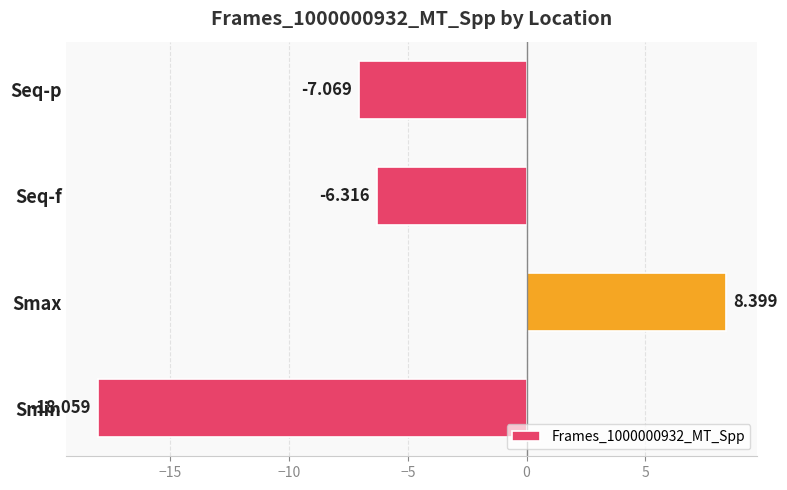

At which label is the value closest to -4?

Seq-f